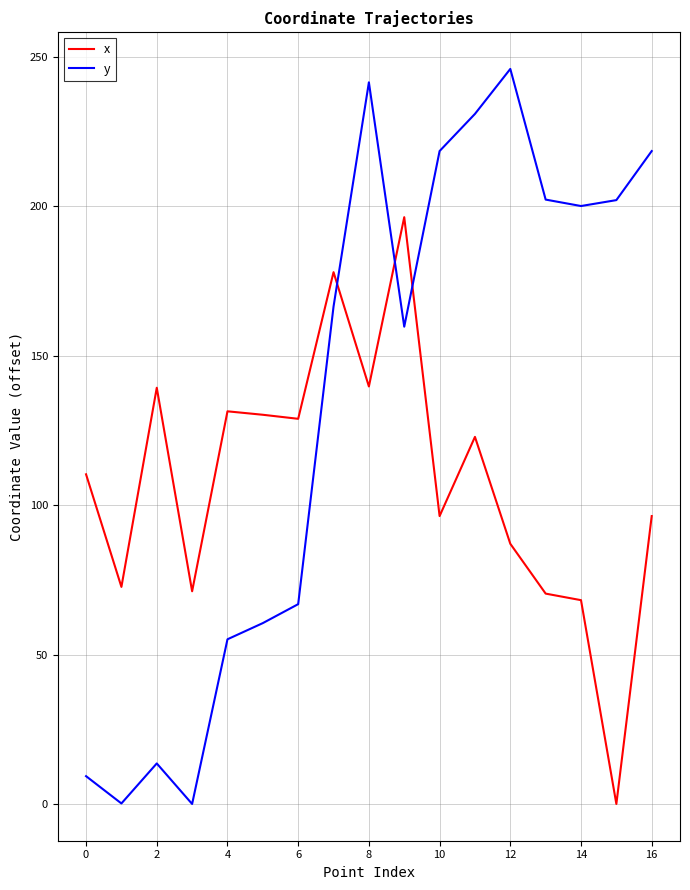

Does the chart have visible grid lines?

Yes